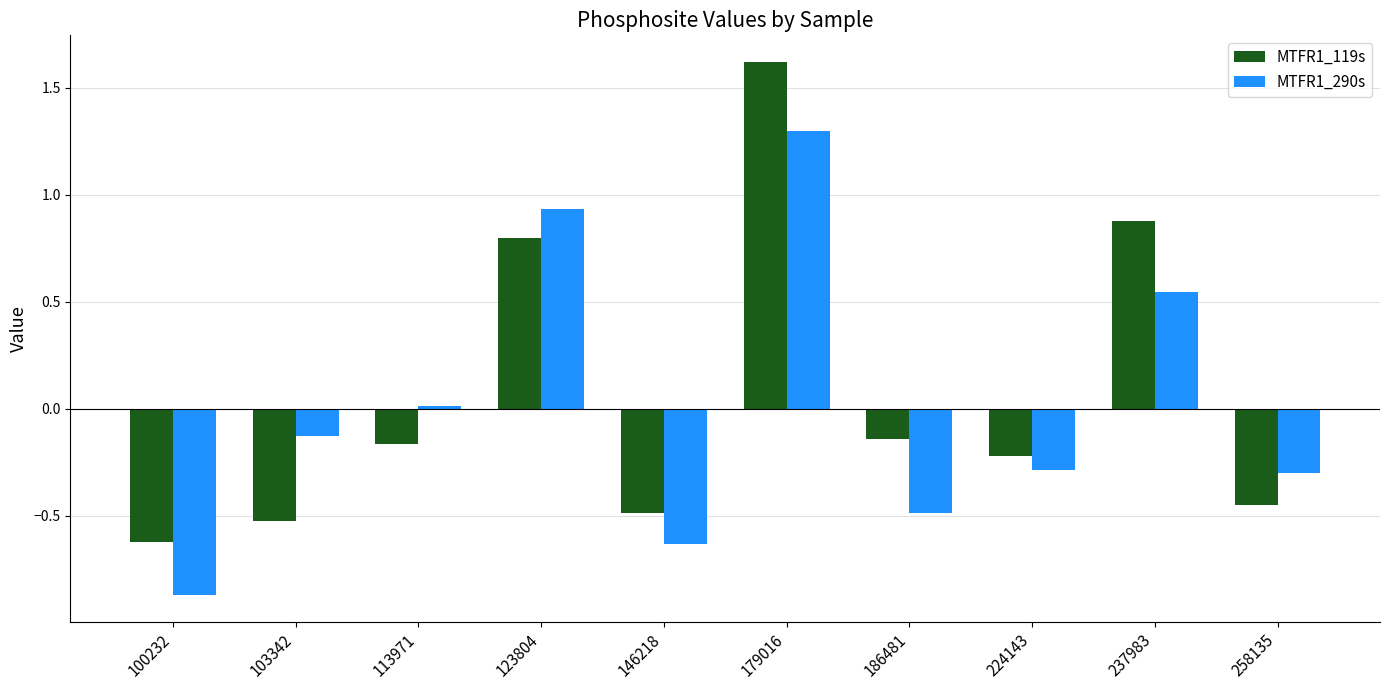

What are all the series names shown in the legend?

MTFR1_119s, MTFR1_290s